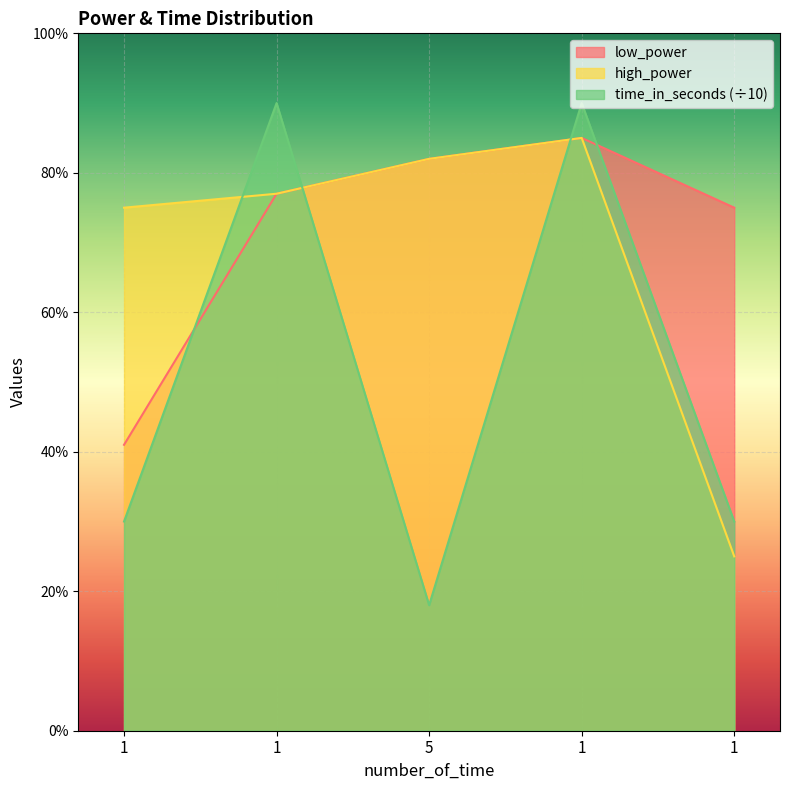

The value of low_power at 1 is 75. True or false?

True